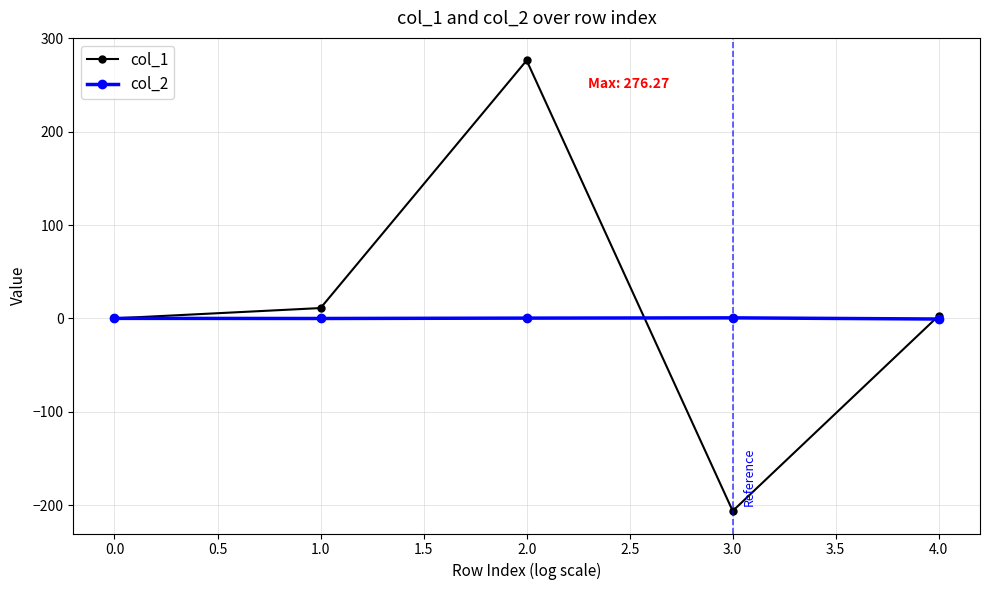

True or false: col_1 has a value of 221.3 at 0.0.

False